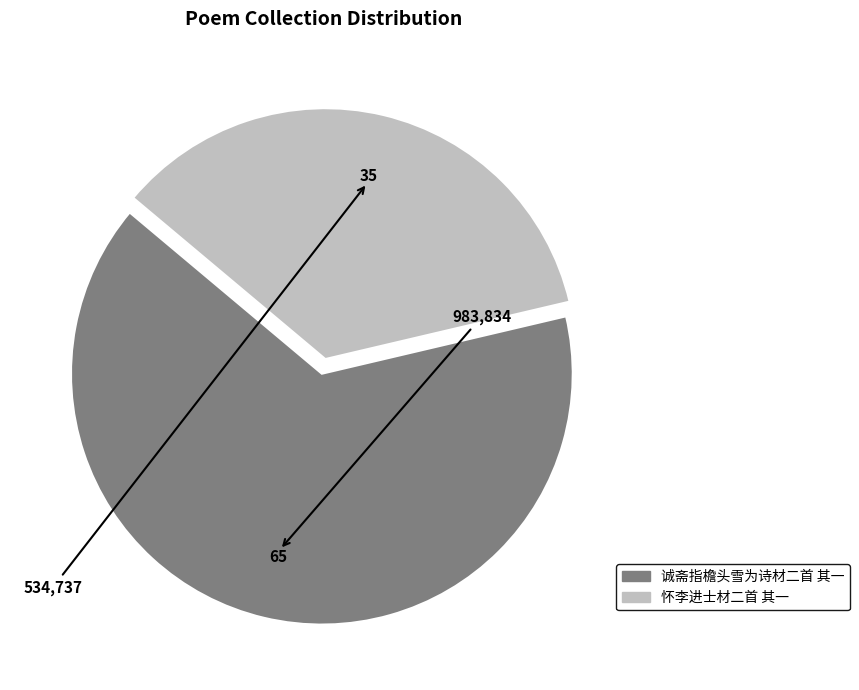

Combined, do 怀李进士材二首 其一 and 诚斋指檐头雪为诗材二首 其一 account for over 50%?

Yes